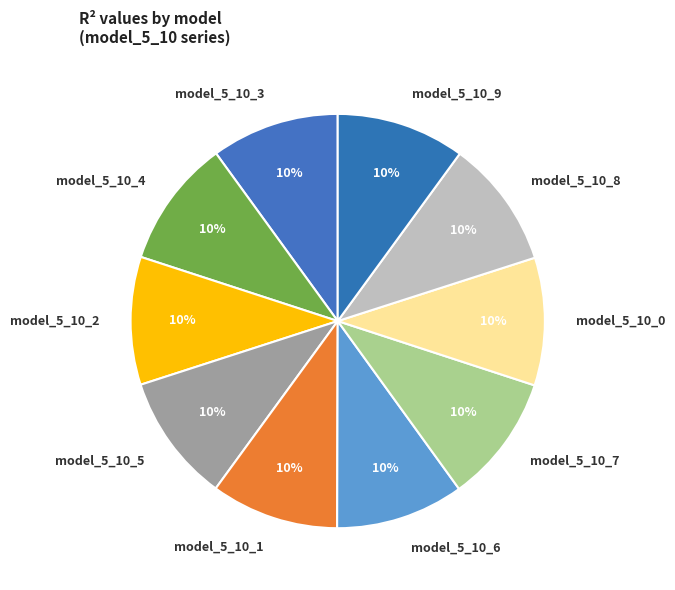

Combined, do model_5_10_3 and model_5_10_6 account for over 50%?

No